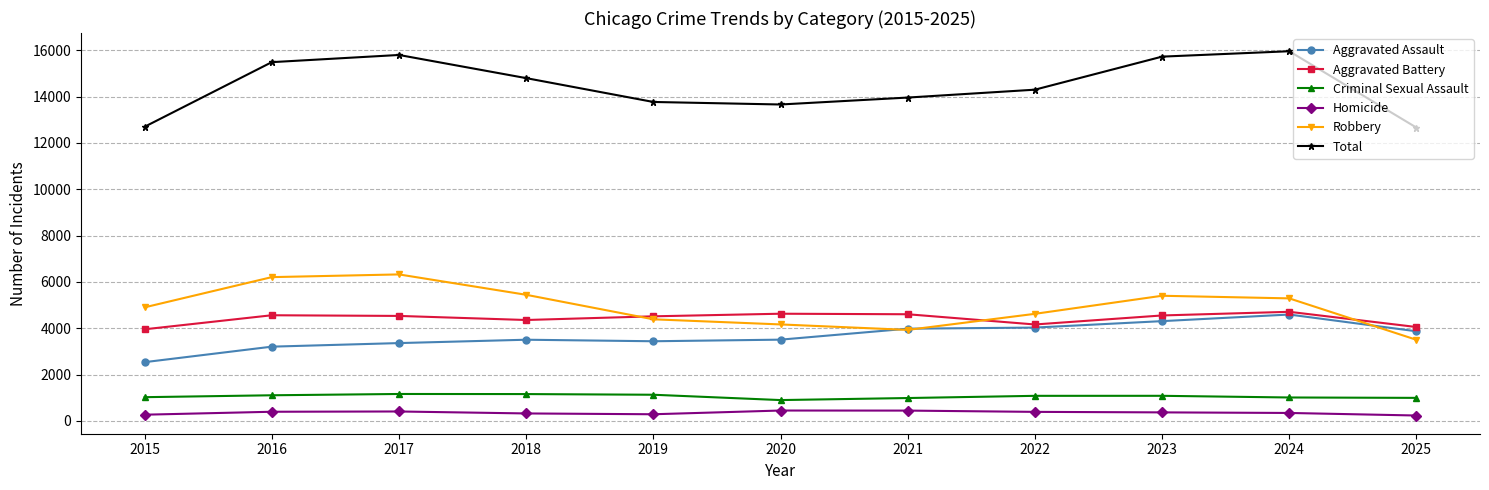

At 2018, list the series in order from largest to smallest.

Total, Robbery, Aggravated Battery, Aggravated Assault, Criminal Sexual Assault, Homicide